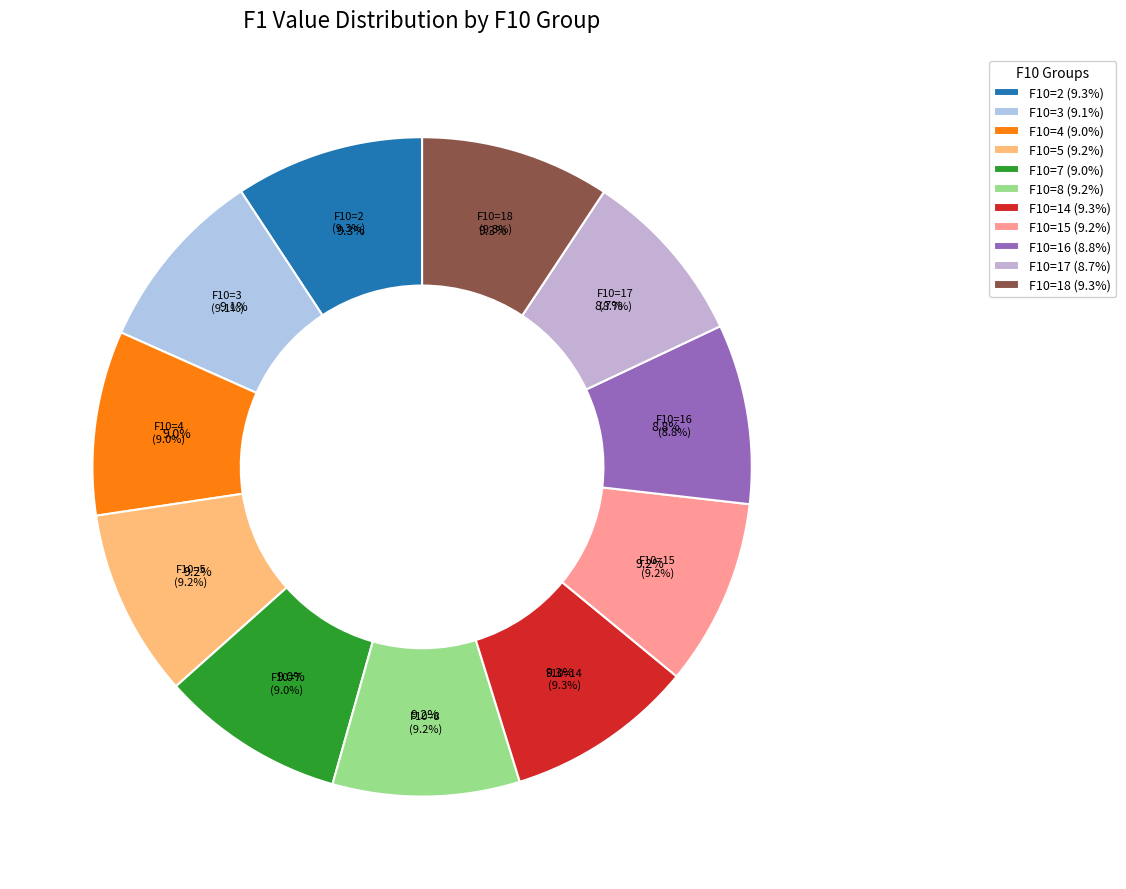

Combined, do 15 and 7 account for over 50%?

No